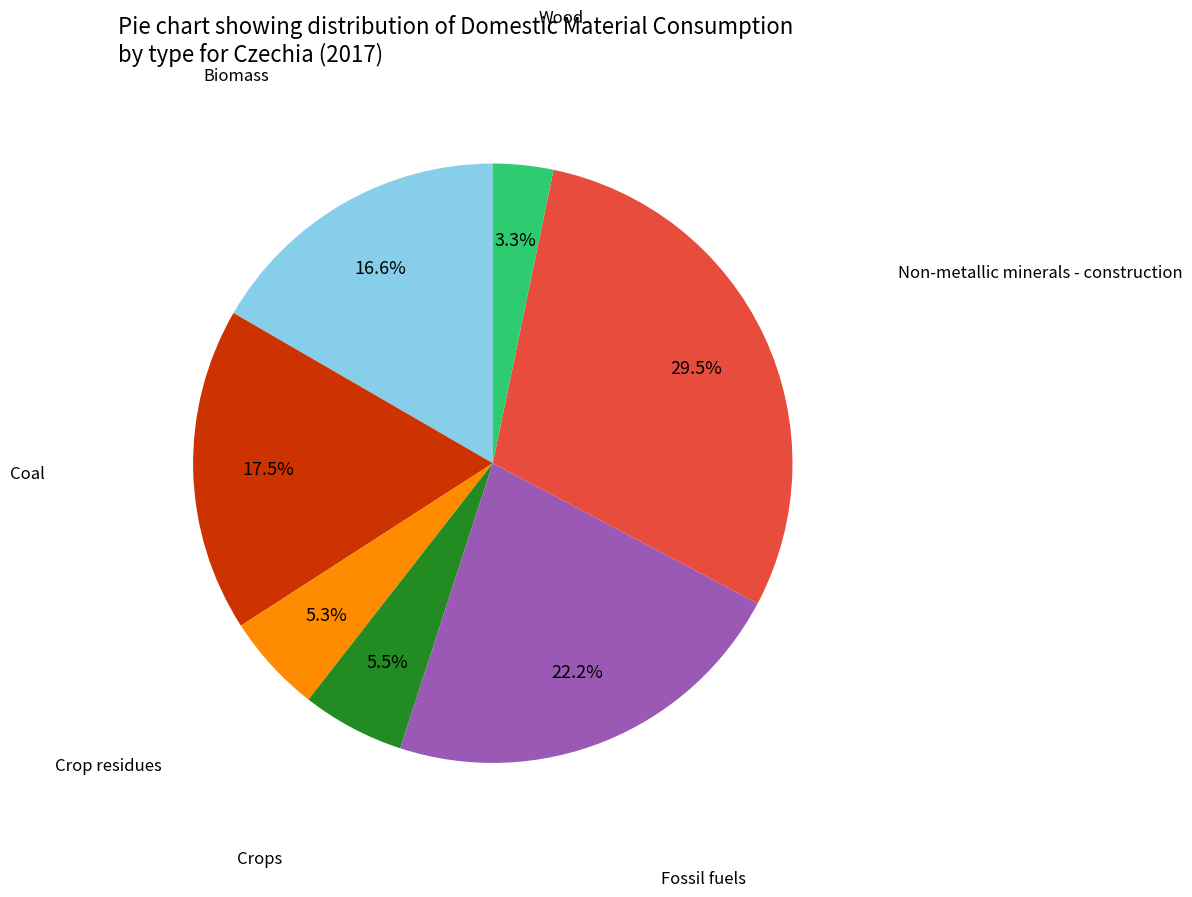

Does any single category account for the majority?

No